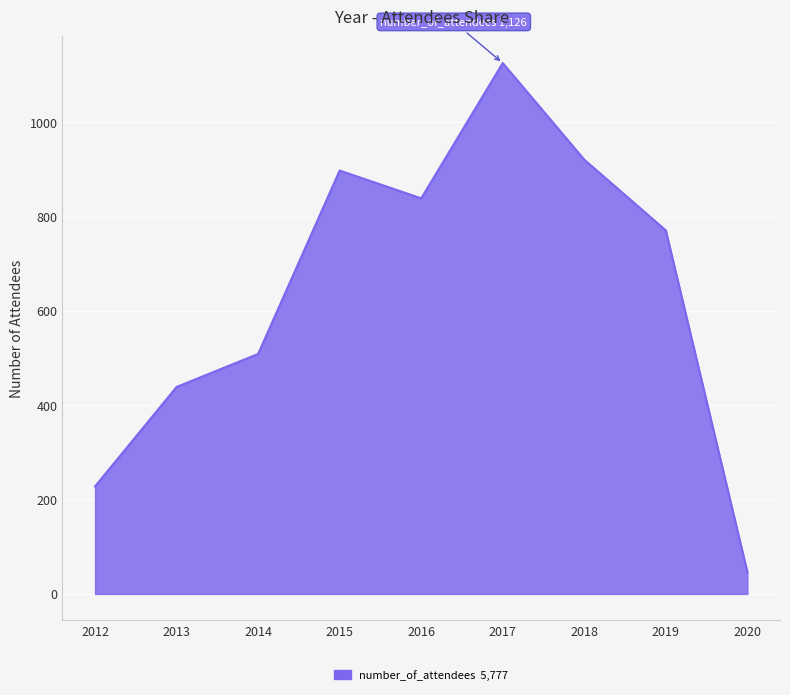

How many distinct data groups are displayed?

1